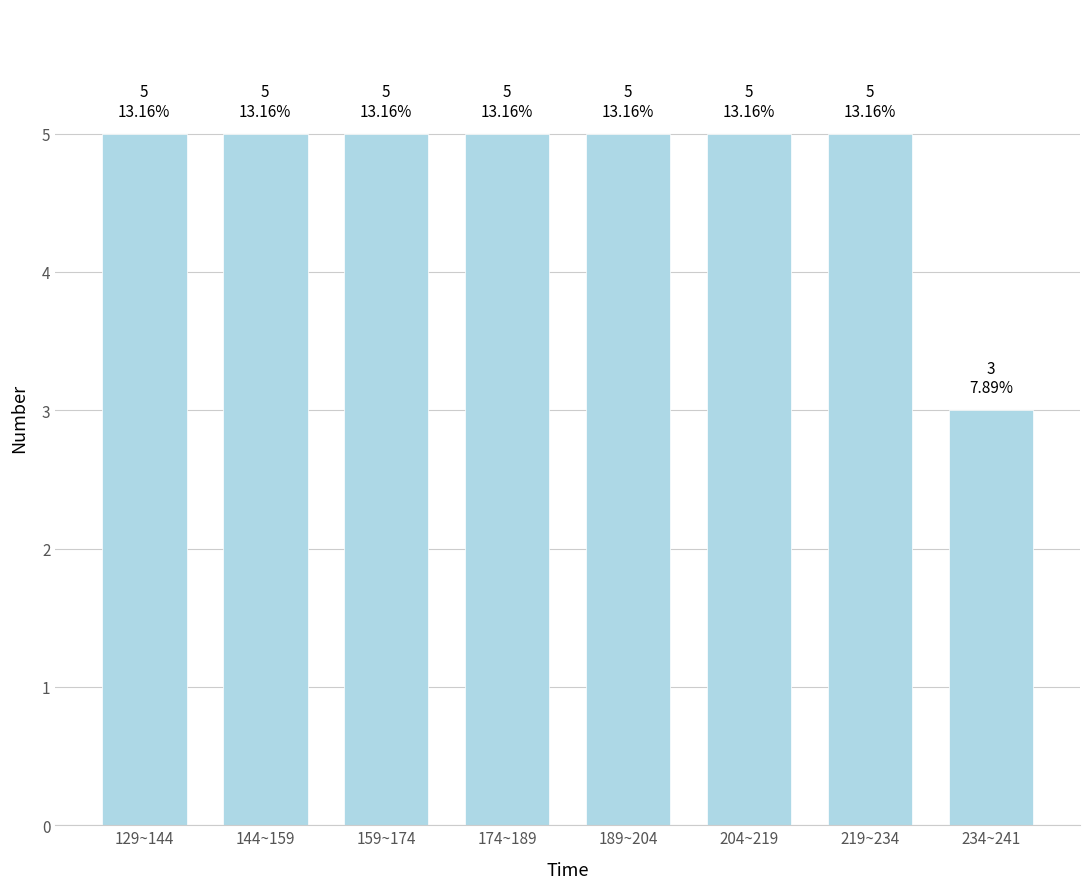

Reading left to right, extract all data points from this chart.

129~144=5	144~159=5	159~174=5	174~189=5	189~204=5	204~219=5	219~234=5	234~241=3